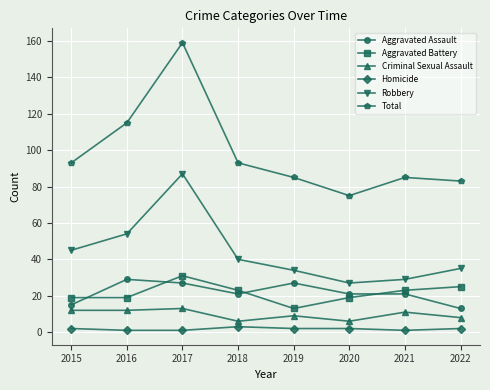

What is the maximum value for Total?

159